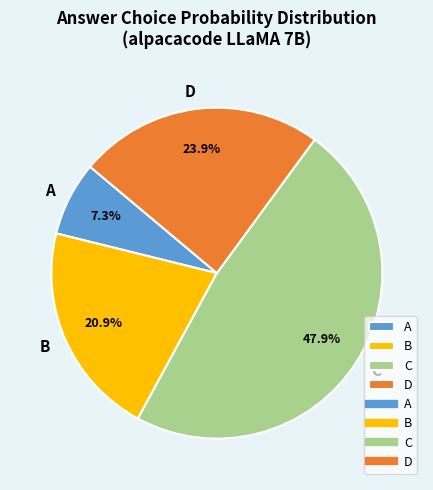

To the nearest percent, what is the difference between the largest and smallest slice percentages?

41%